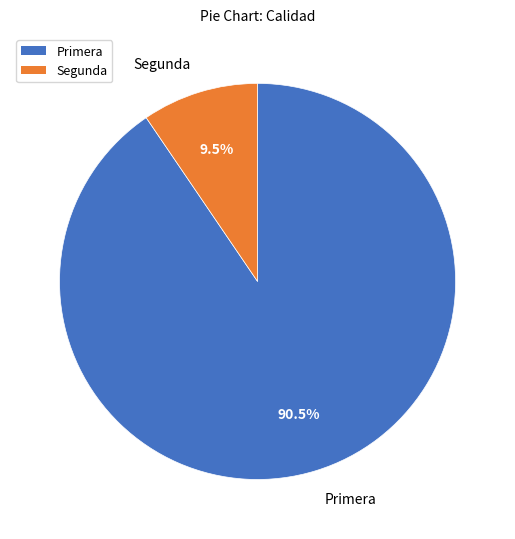

Rank the categories by value from highest to lowest.

Primera, Segunda